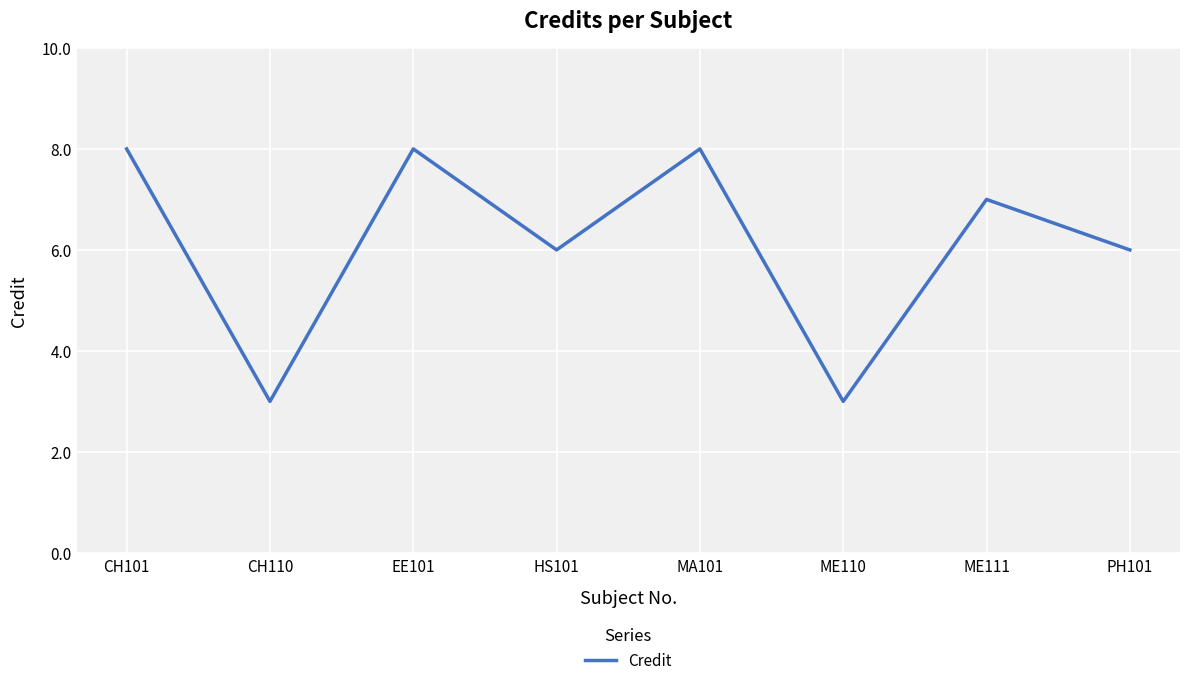

Is this an area chart (filled region under the line)?

No